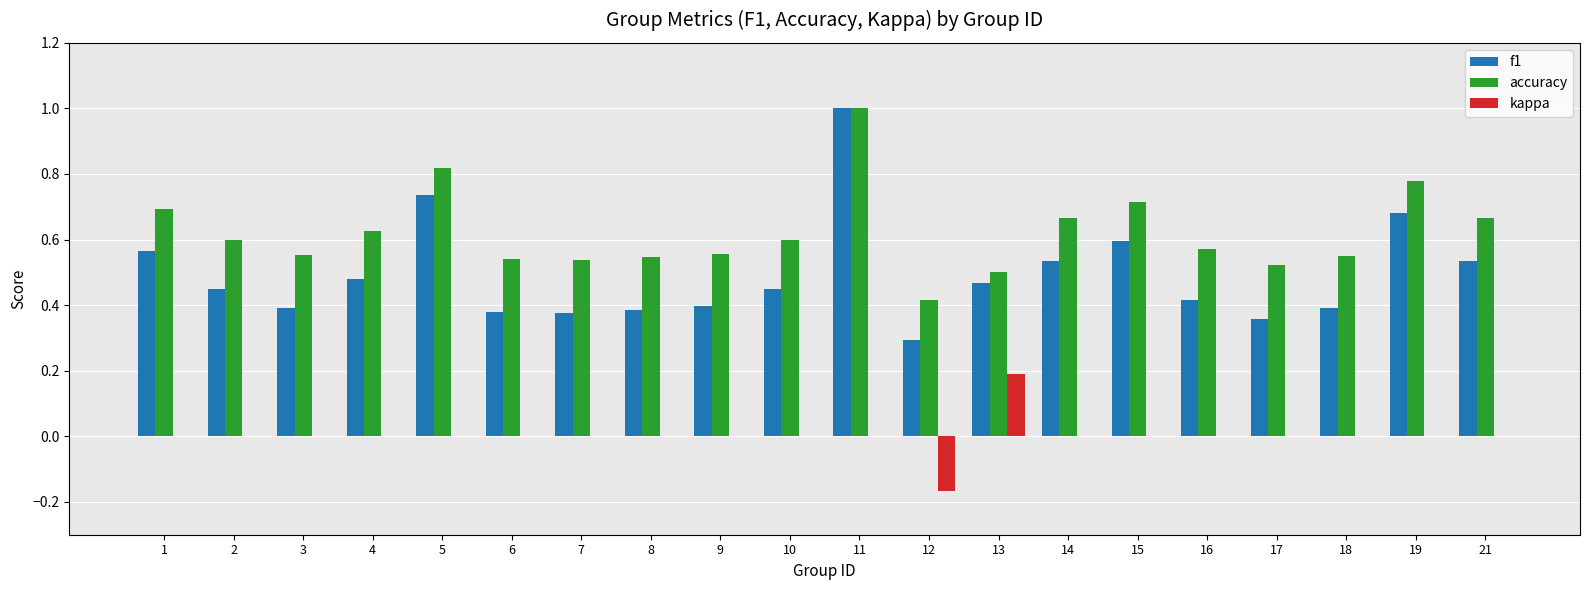

True or false: accuracy has a value of 0.6 at 10.

True